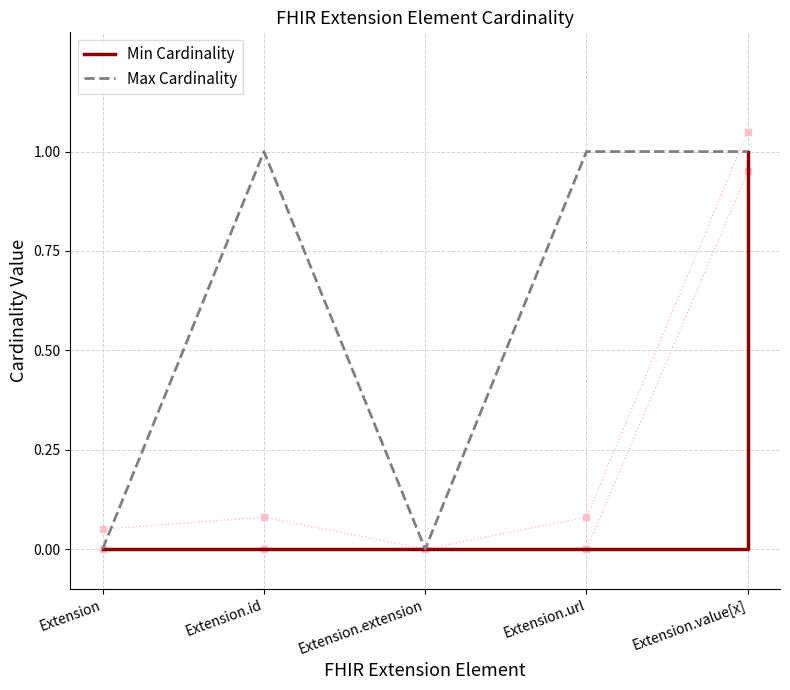

Rank the categories by Min Cardinality value from highest to lowest.

Extension.value[x], Extension, Extension.id, Extension.extension, Extension.url